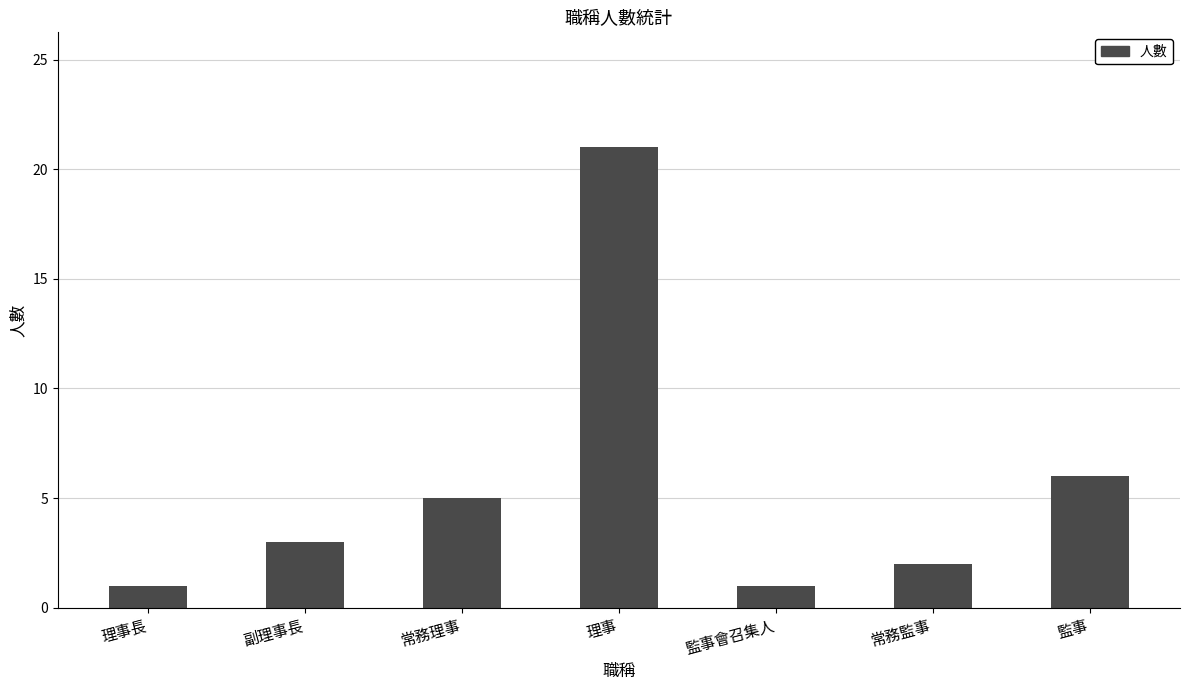

True or false: the data shows 3 at 副理事長.

True